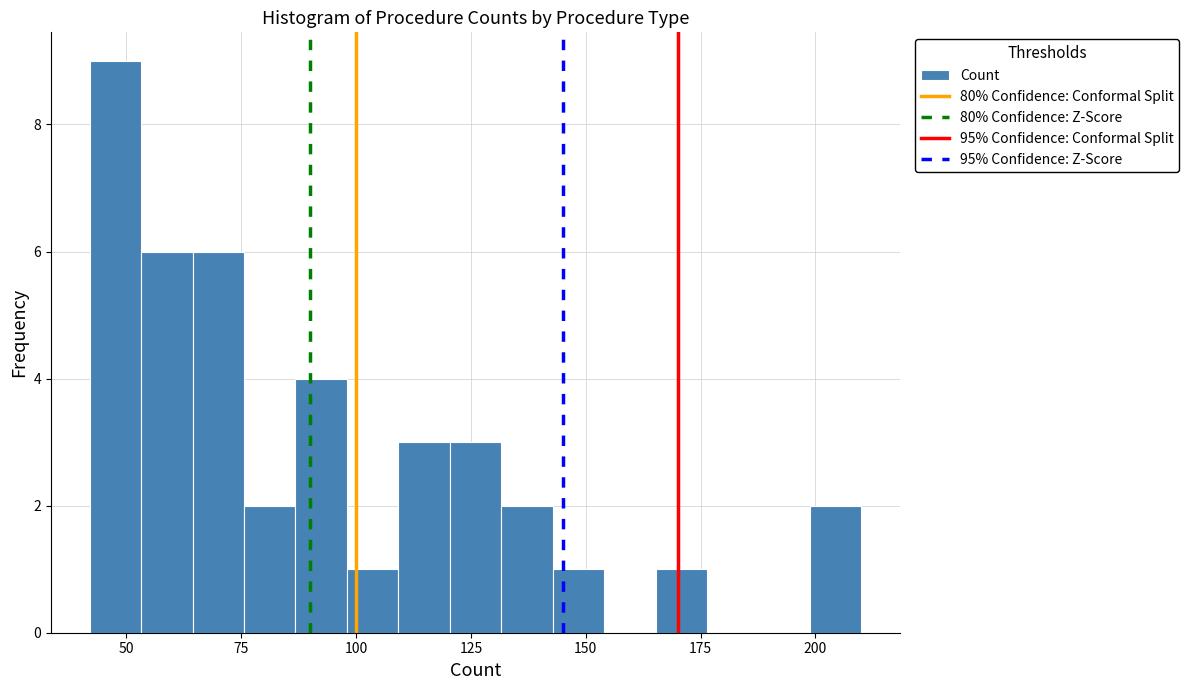

Read against the x-axis, roughly where is the centre of the tallest bar?

50